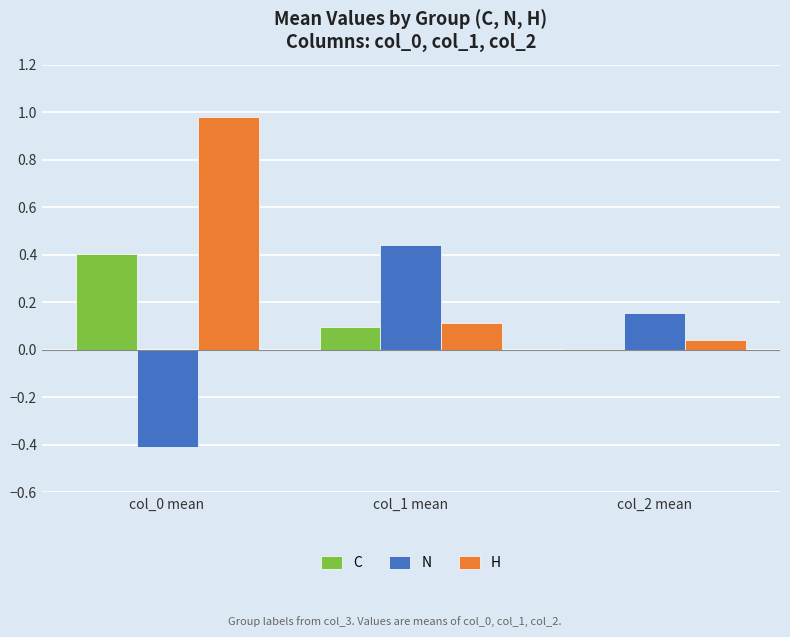

Which series has the largest total across all categories?

H